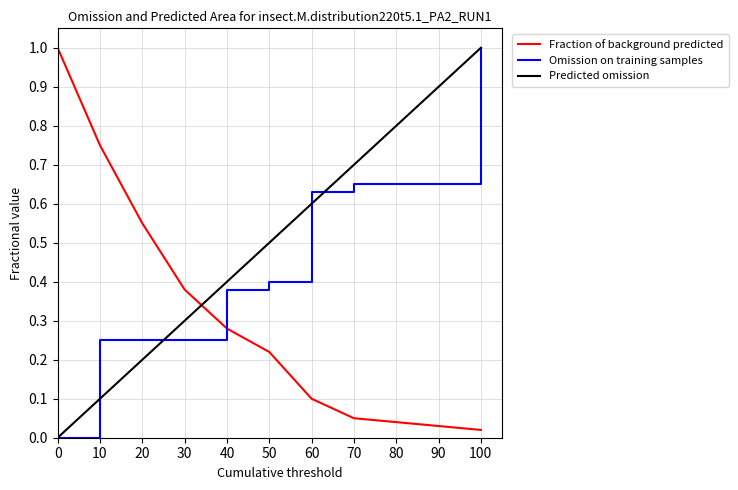

At which label is Fraction of background predicted closest to 0?

100